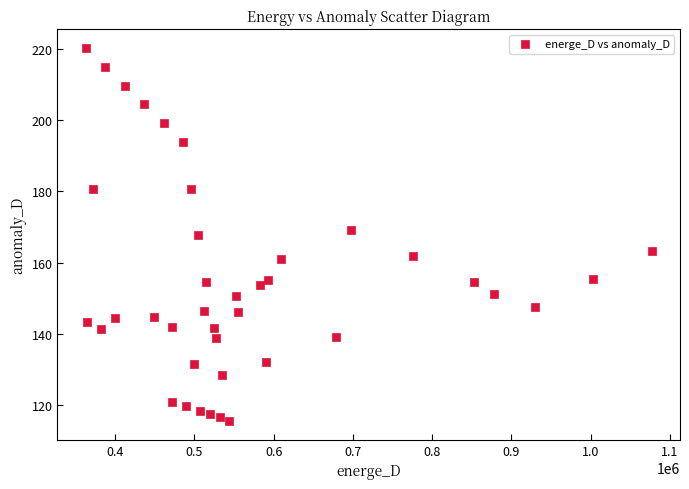

What is the range of X values (max minus min)?

714040.4